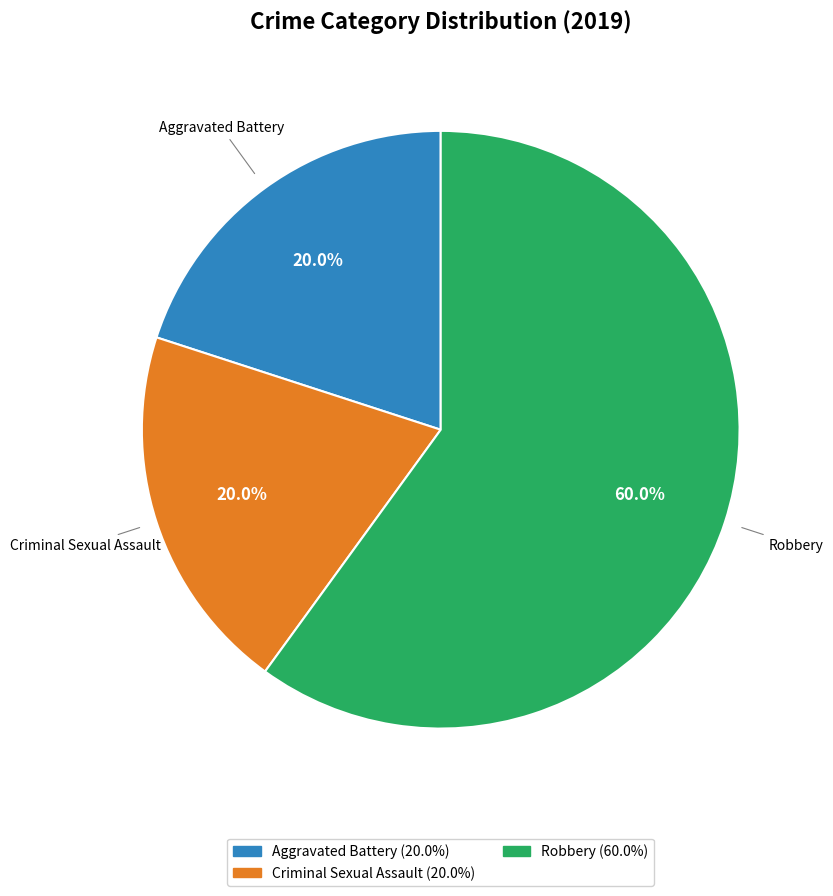

Is it true that Aggravated Battery is 20% of the pie?

True